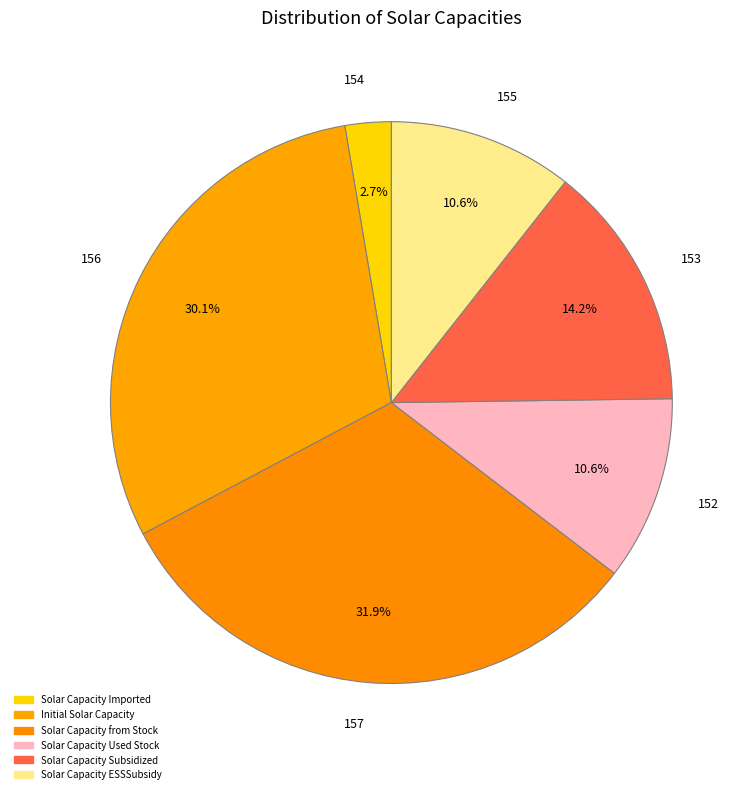

Does 157 represent more than half of the total?

No